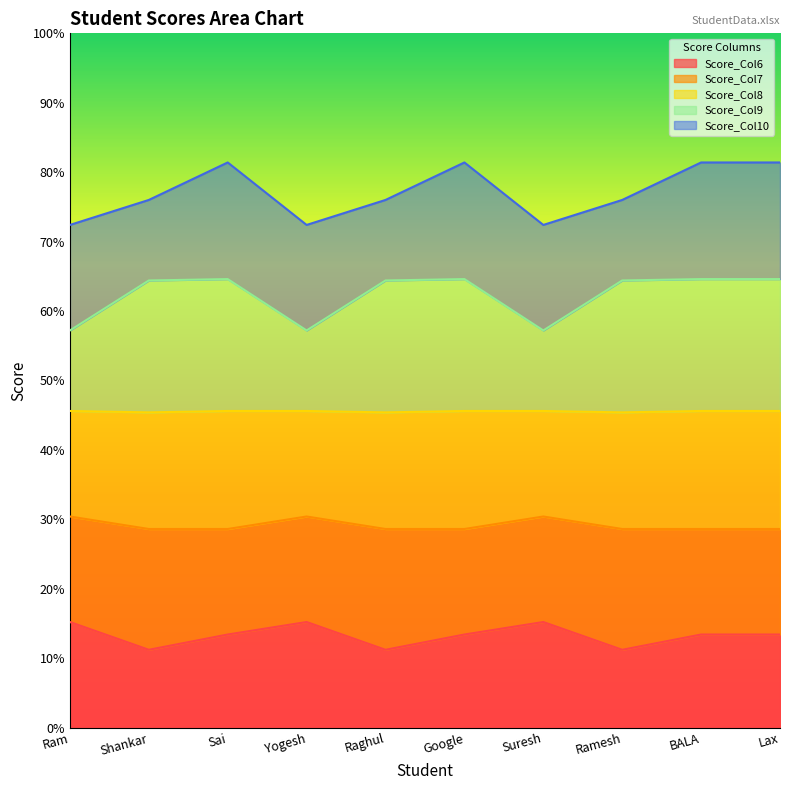

Is it true that Score_Col6 equals 2.9 at BALA?

False